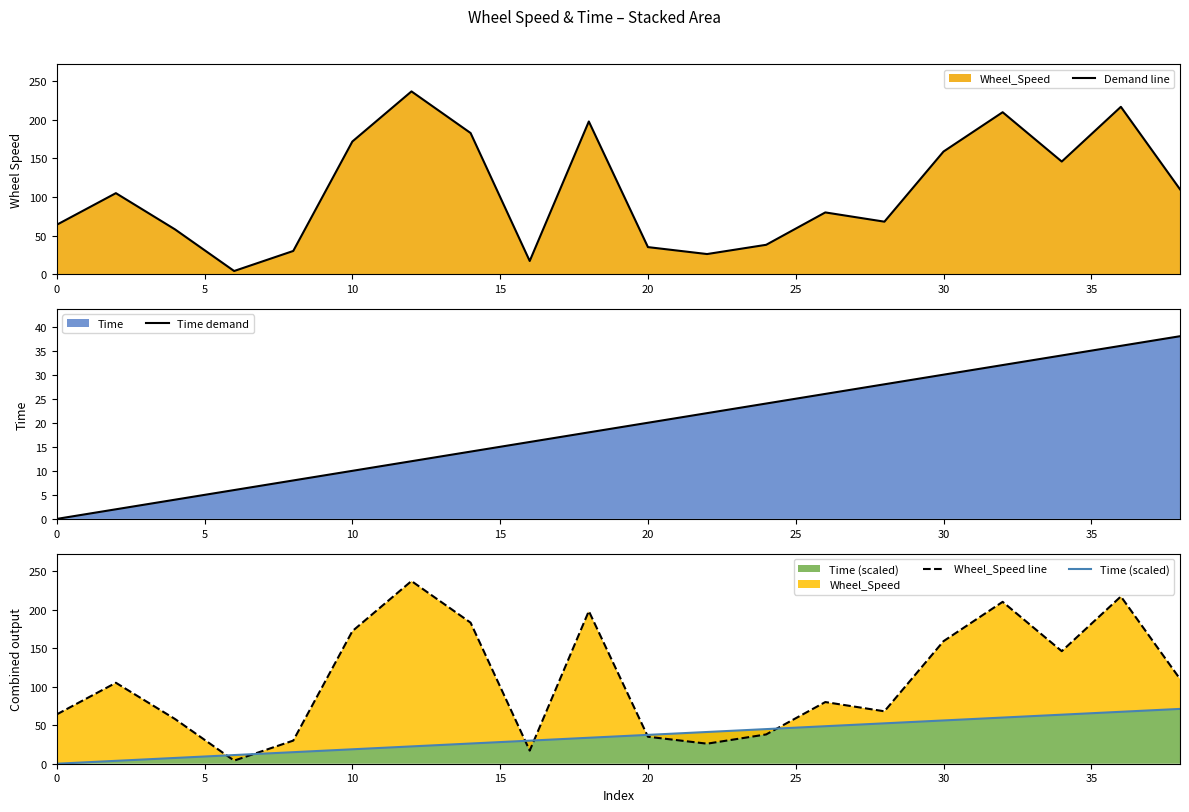

What is the maximum value for Time demand?

38